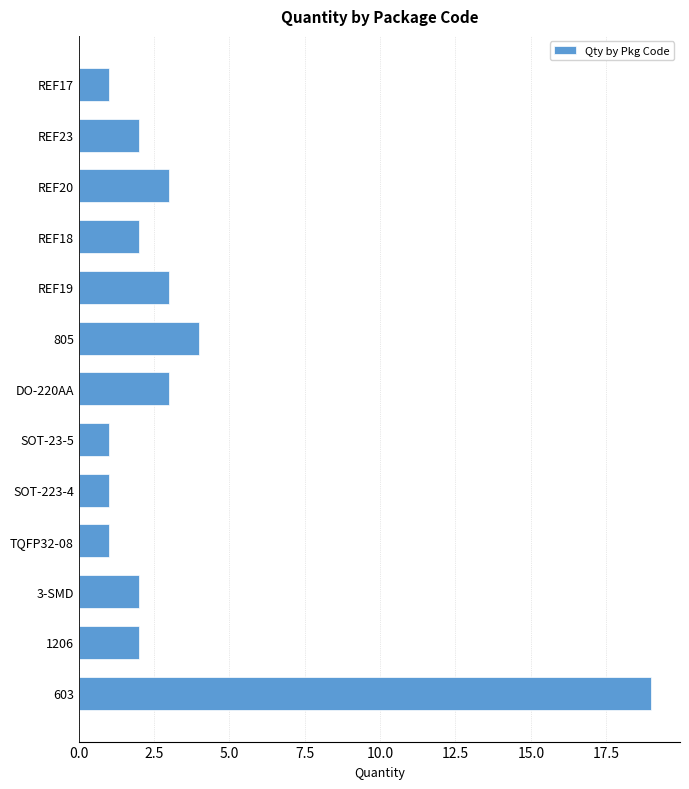

Reading bottom to top, what are all the values shown in this chart?

603=19	1206=2	3-SMD=2	TQFP32-08=1	SOT-223-4=1	SOT-23-5=1	DO-220AA=3	805=4	REF19=3	REF18=2	REF20=3	REF23=2	REF17=1